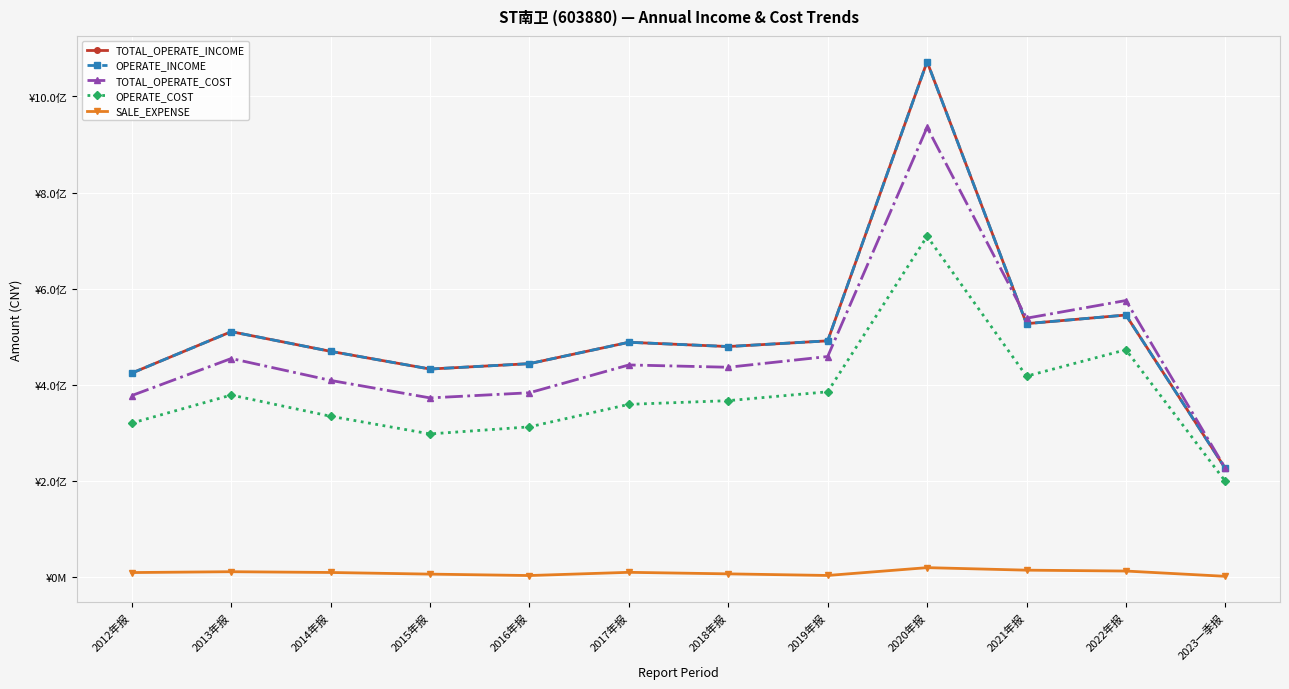

Is this an area chart (filled region under the line)?

No